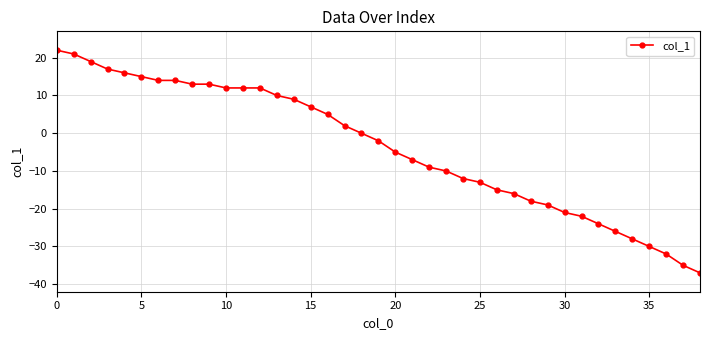

Count the number of data series in this chart.

1